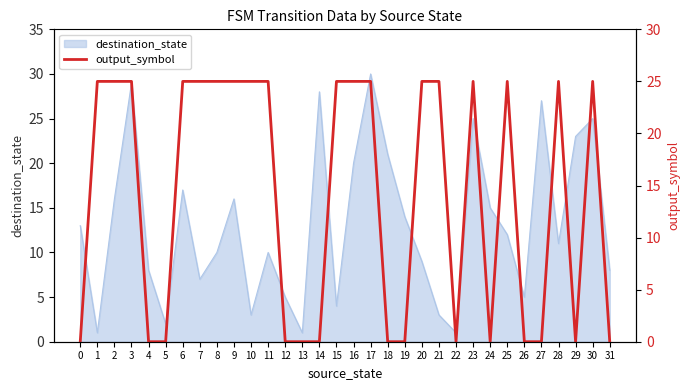

The destination_state series shows 25 at 2. True or false?

False